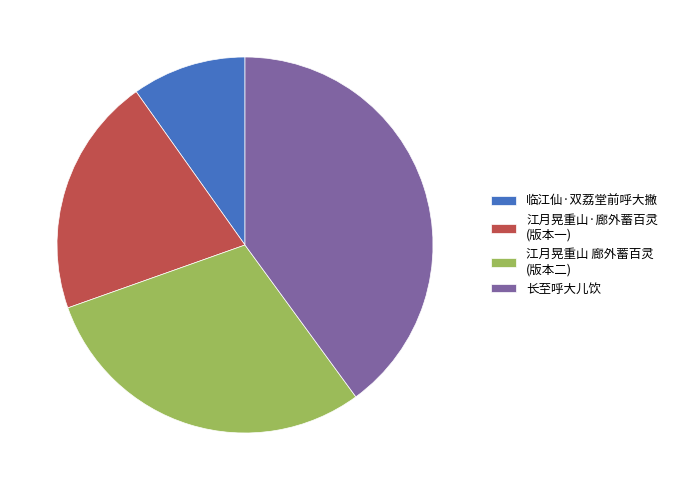

Does any single category account for the majority?

No